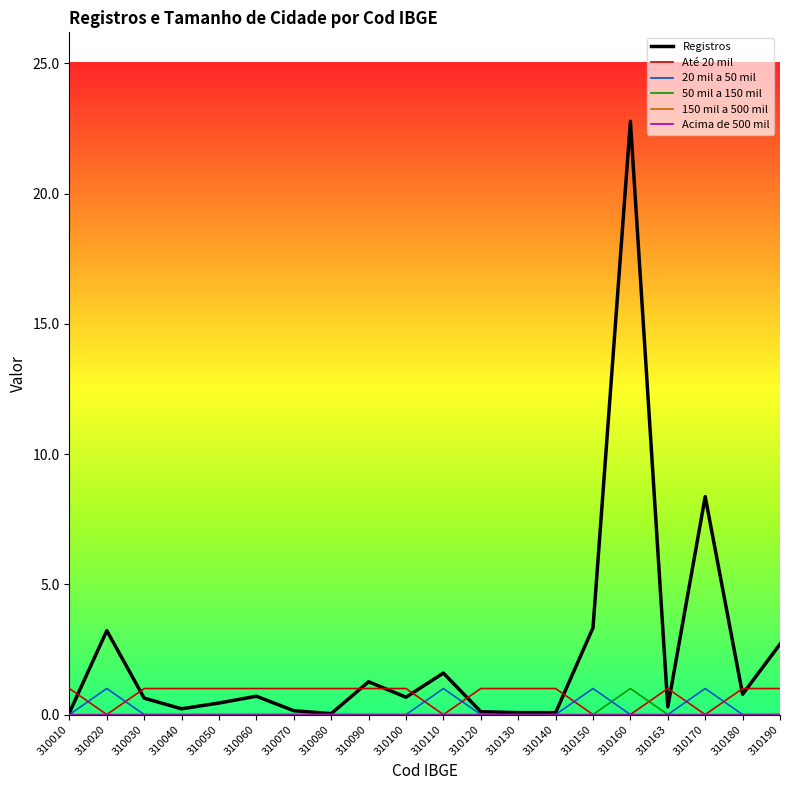

Does the chart have visible grid lines?

No